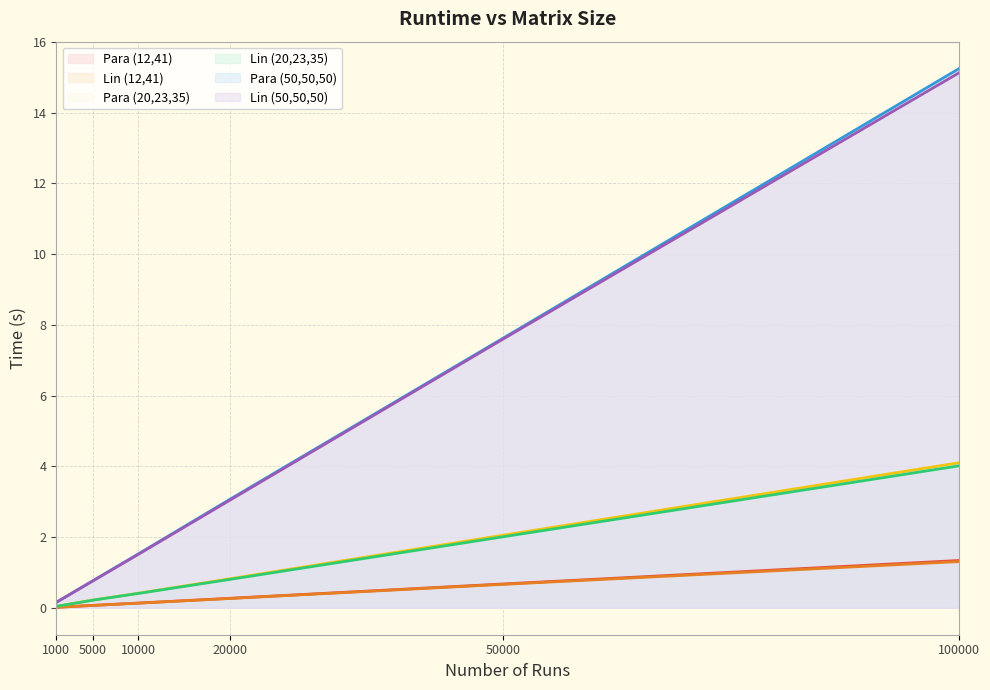

What is the total value across all series at 5000?

2.1